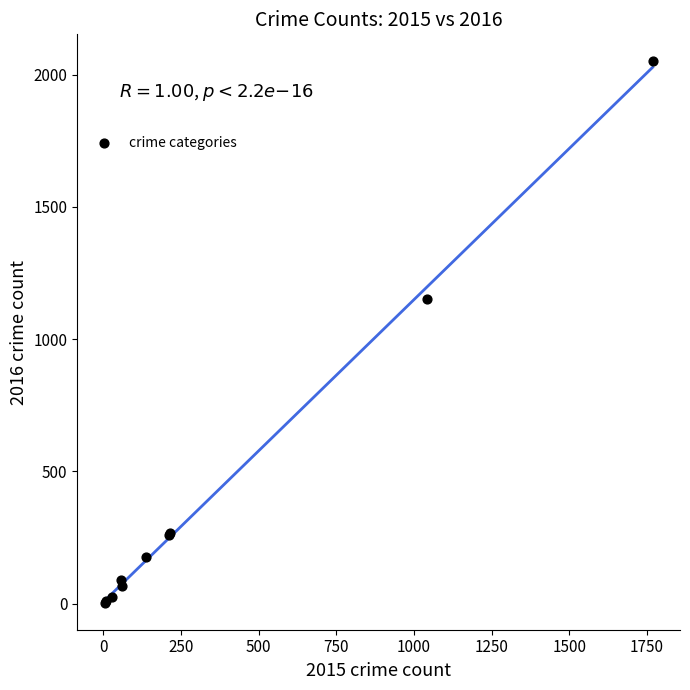

What Y value in the scatter plot is closest to 1027?

1151